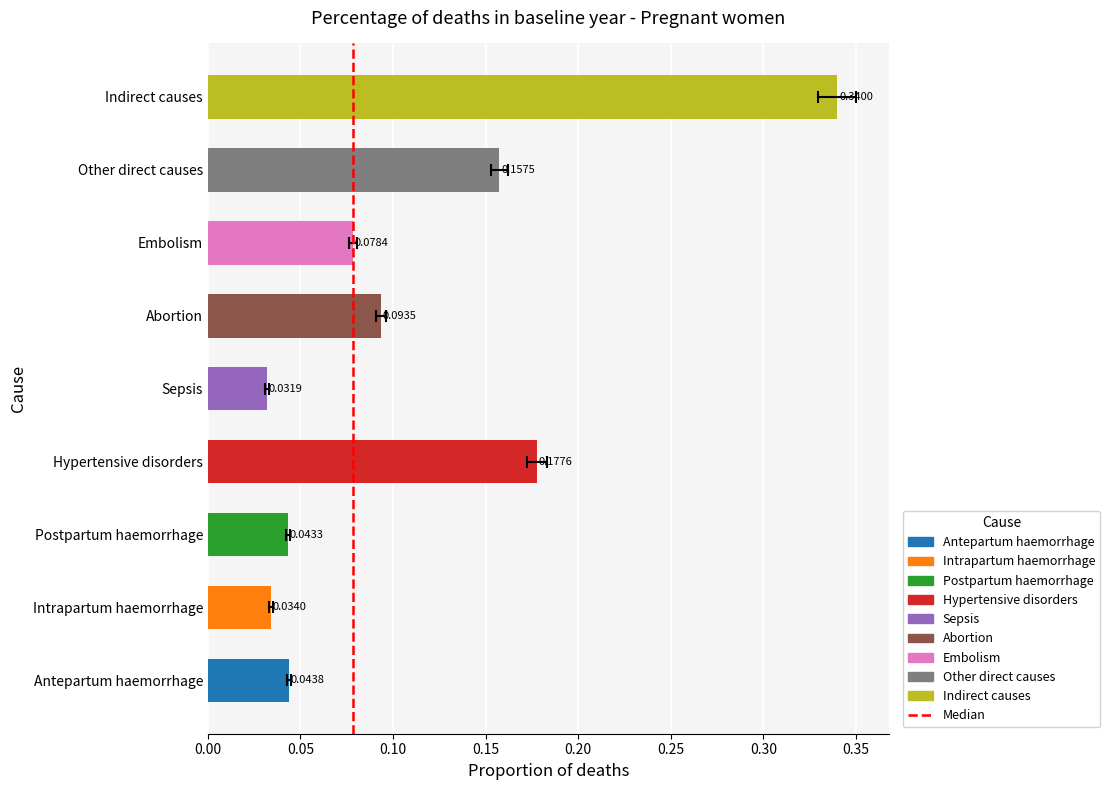

What is the difference between the maximum and second lowest values?

0.3